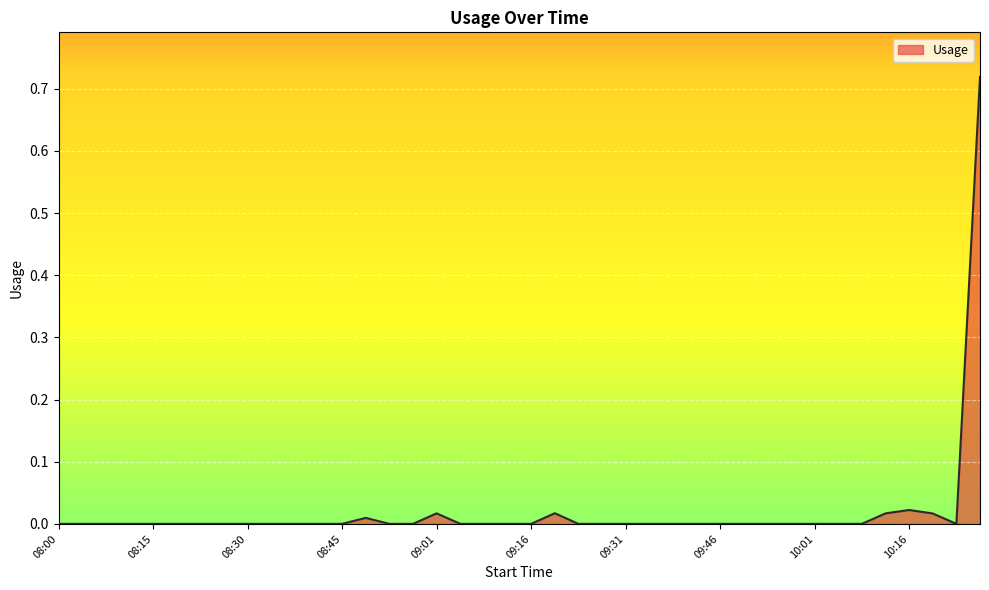

Reading left to right, what are all the values shown in this chart?

08:00=0.0	08:04=0.0	08:07=0.0	08:11=0.0	08:15=0.0	08:19=0.0	08:23=0.0	08:26=0.0	08:30=0.0	08:34=0.0	08:38=0.0	08:41=0.0	08:45=0.0	08:49=0.0	08:53=0.0	08:57=0.0	09:01=0.0	09:04=0.0	09:08=0.0	09:12=0.0	09:16=0.0	09:19=0.0	09:23=0.0	09:27=0.0	09:31=0.0	09:35=0.0	09:38=0.0	09:42=0.0	09:46=0.0	09:50=0.0	09:54=0.0	09:57=0.0	10:01=0.0	10:05=0.0	10:09=0.0	10:12=0.0	10:16=0.0	10:20=0.0	10:24=0.0	10:28=0.7